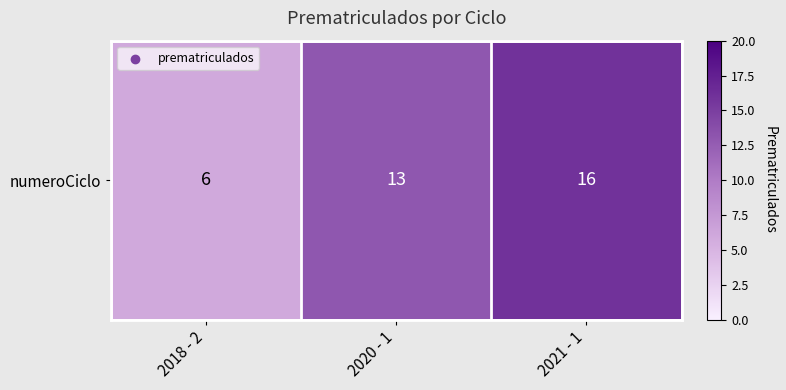

What is the maximum value shown in the chart?

16